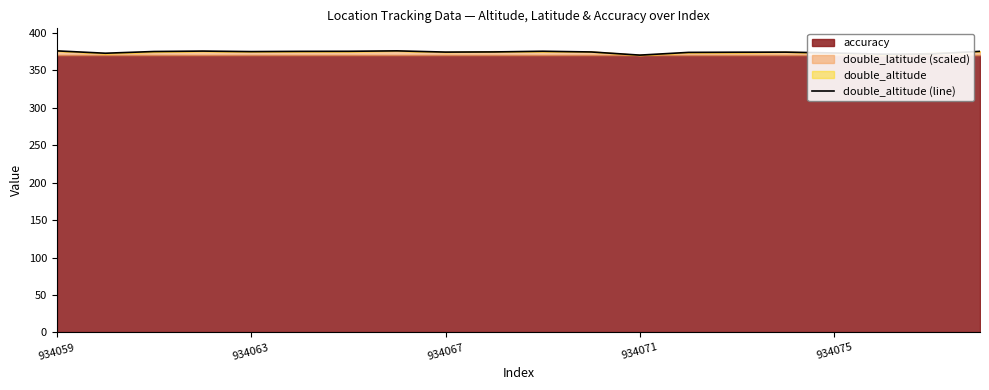

How many interior local peaks (higher than both neighbors) does the data have?

4